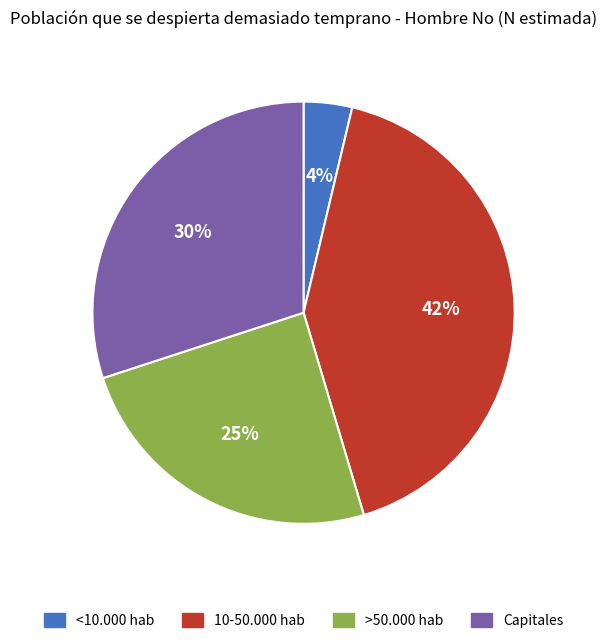

True or false: 10-50.000 hab accounts for 28% of the total.

False